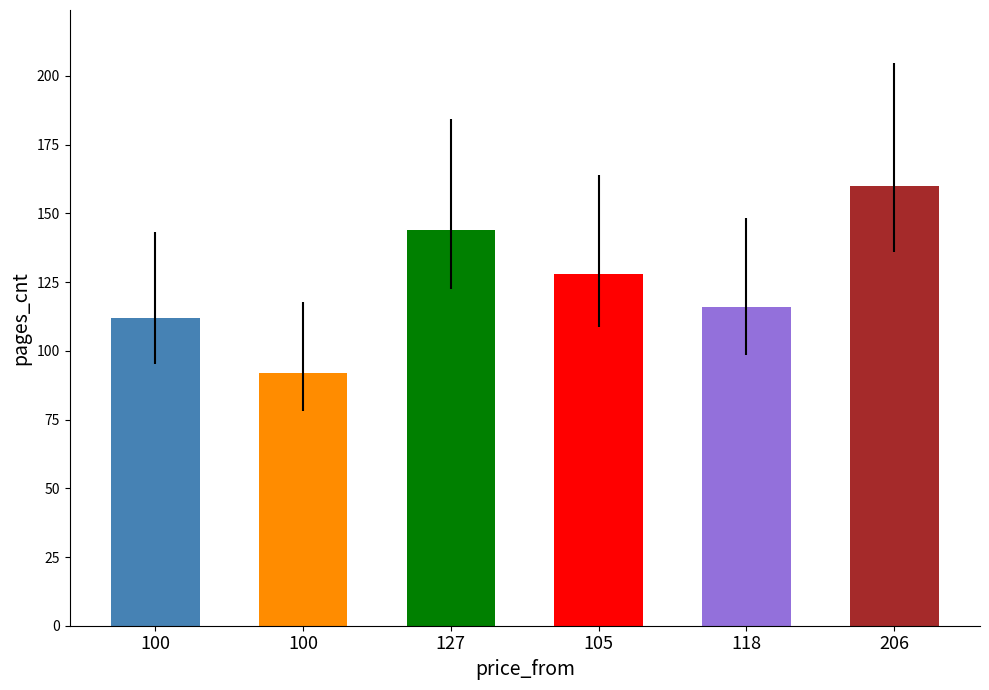

Which label corresponds to the smallest value in the chart?

100